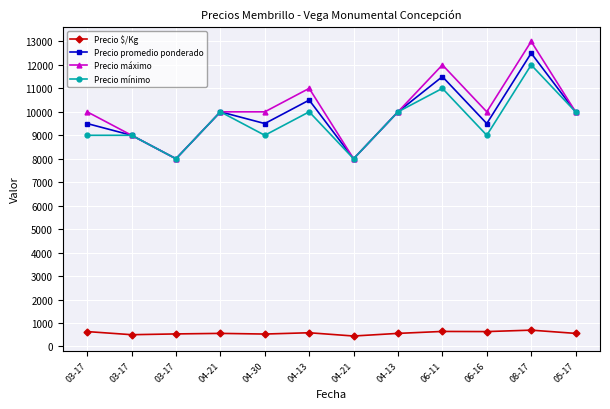

What is the total value across all series at 05-17?

30556